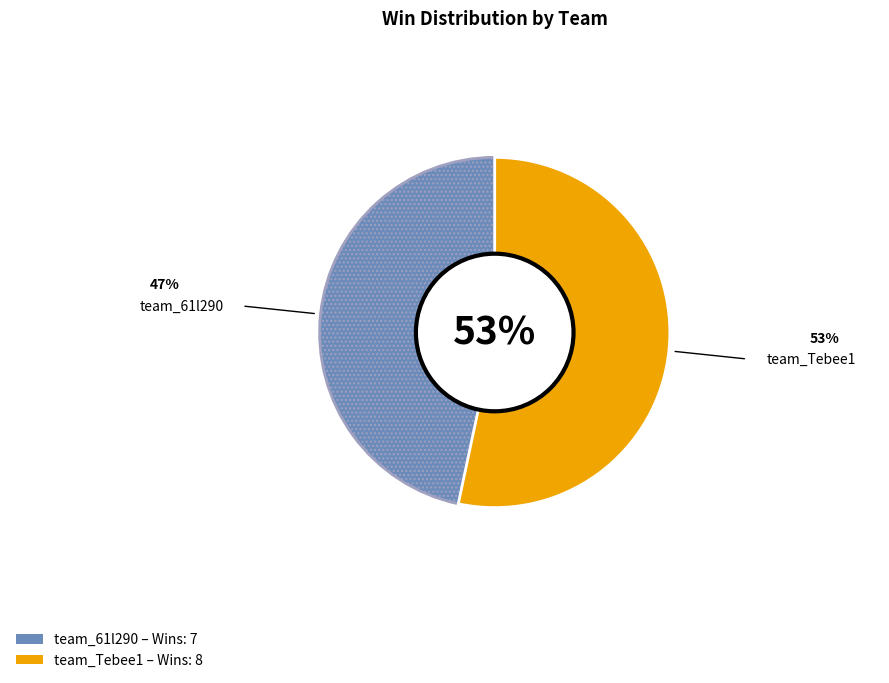

To the nearest percent, what is the average slice percentage?

50%